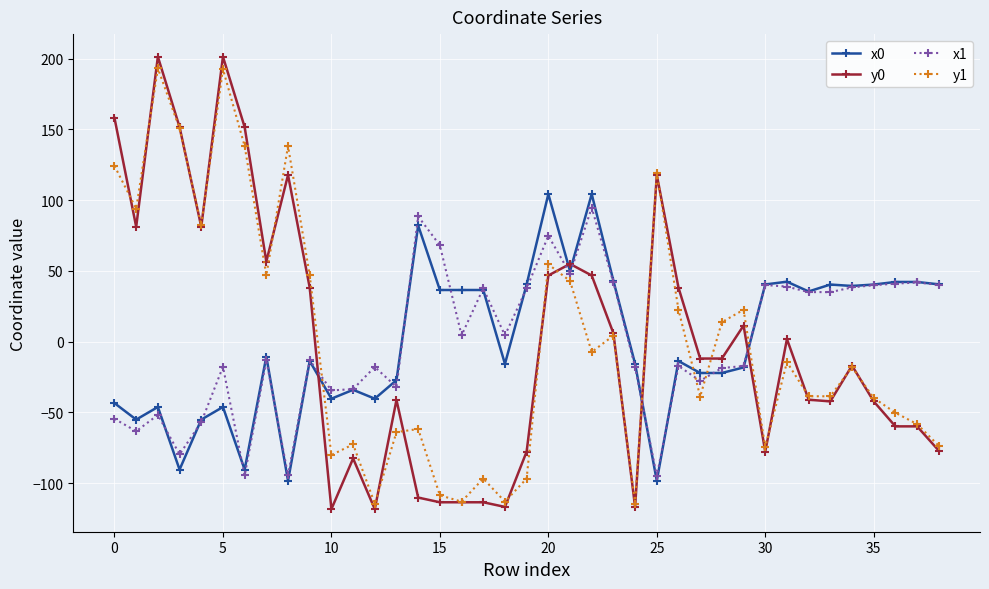

True or false: y1 has more than 0 points higher than both neighbors.

True